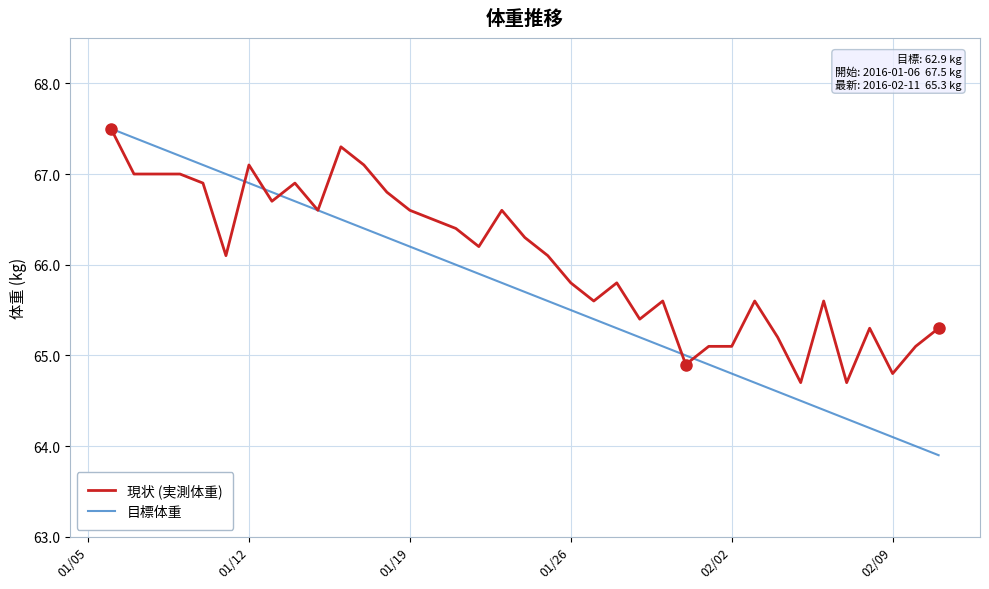

Is this an area chart (filled region under the line)?

No